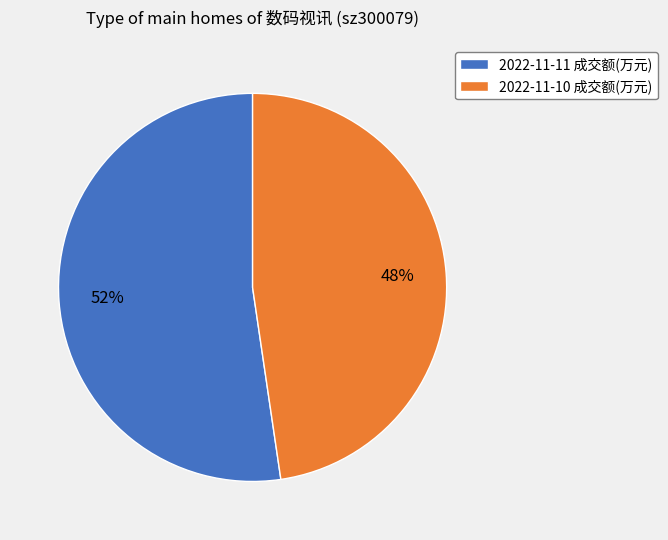

What is the largest slice in the pie chart?

2022-11-11 成交额(万元)